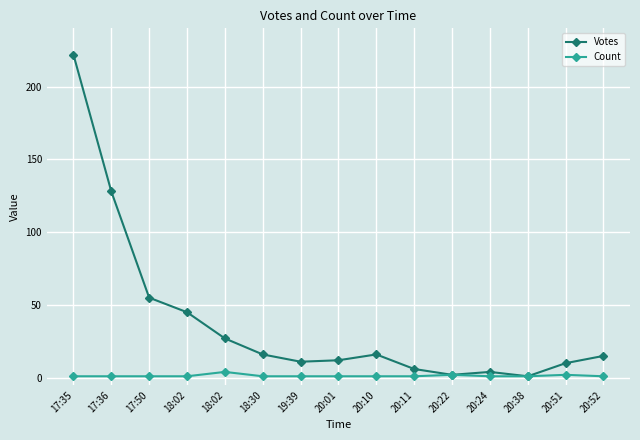

What value does the Count series have at 20:11?

1